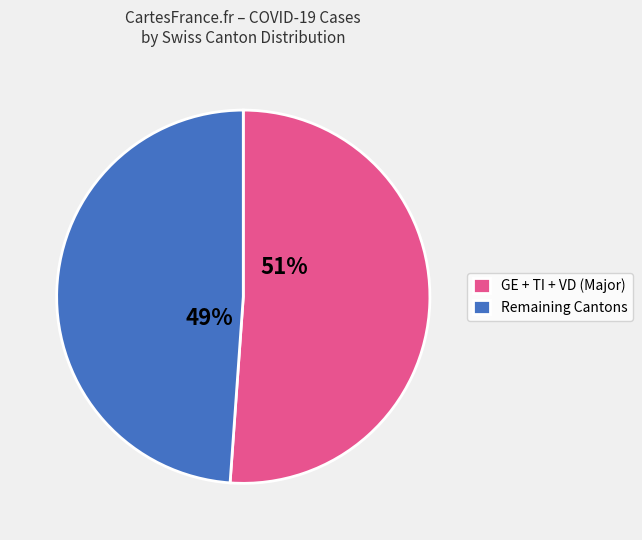

Is there any slice that represents more than half of the pie?

Yes